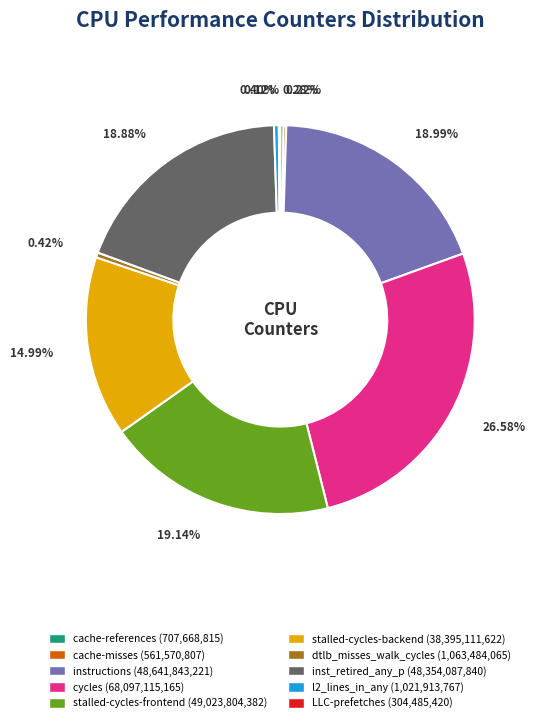

What percentage is NOT represented by stalled-cycles-backend?

85.0%